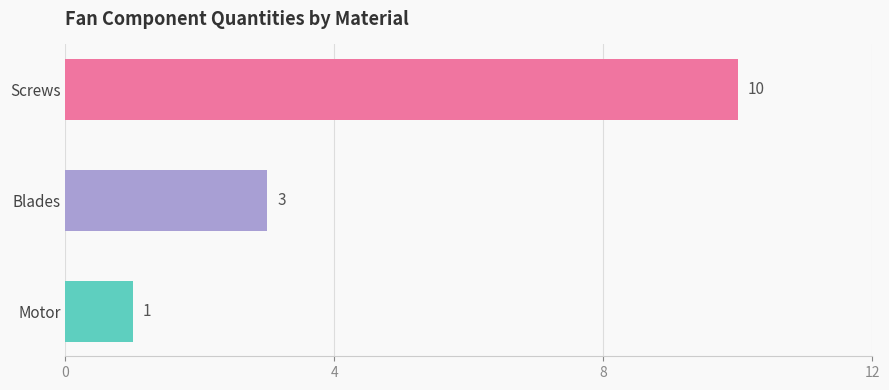

List the labels in order of value, largest first.

Screws, Blades, Motor